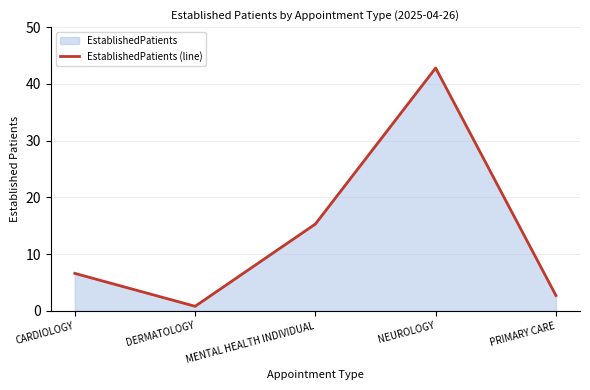

Where is the data nearest to the value 21?

MENTAL HEALTH INDIVIDUAL